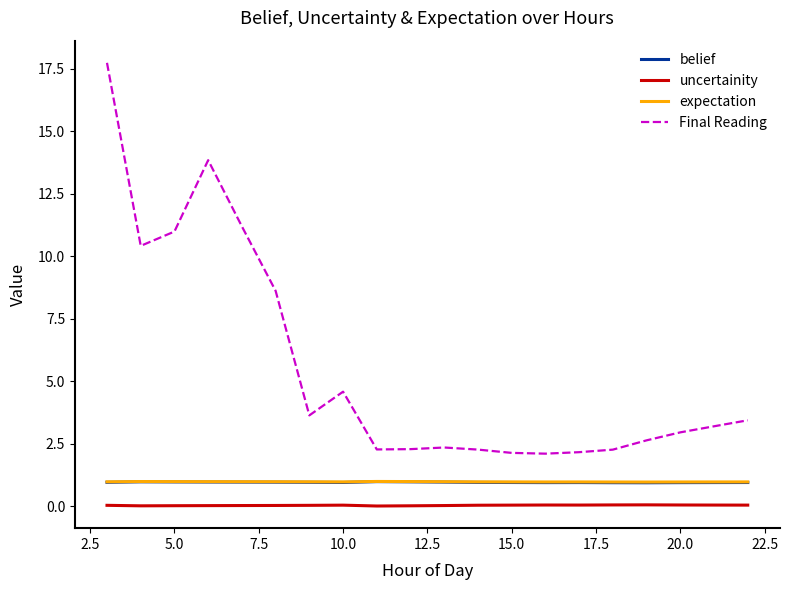

In belief, how many points are lower than both neighbors (excluding endpoints)?

3